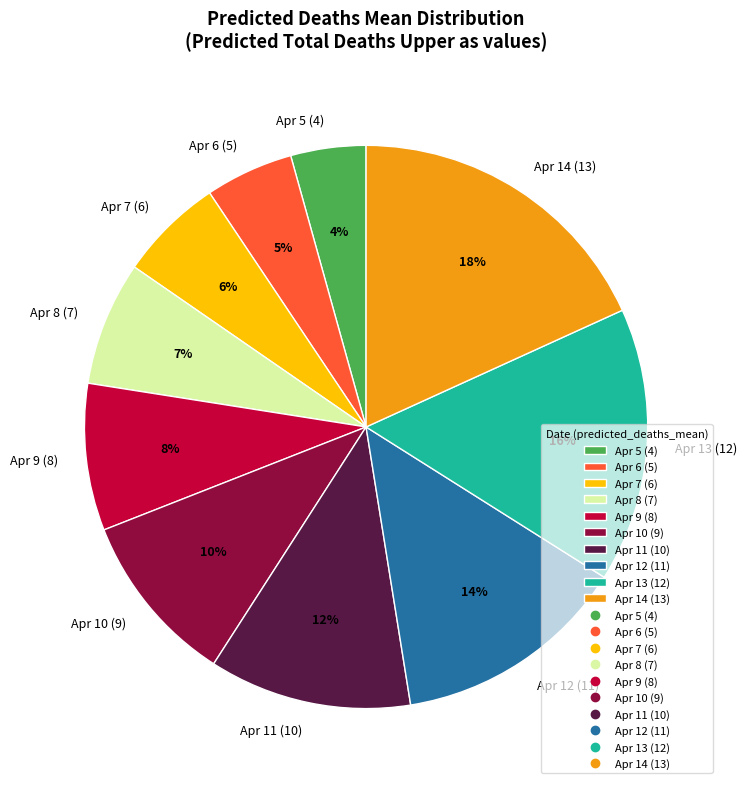

What percentage is the Apr 8 (7) slice, to the nearest percent?

7%